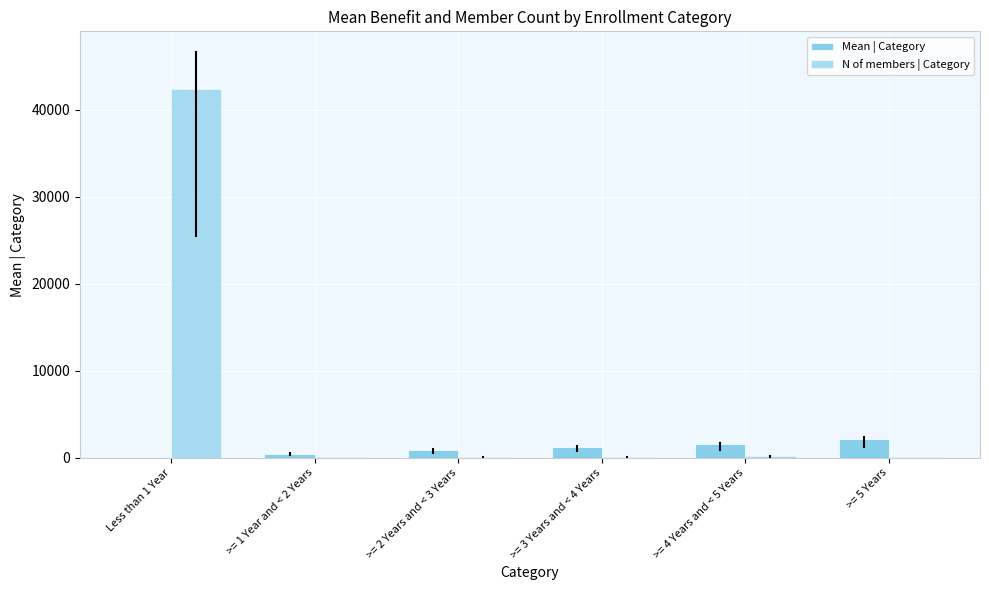

Are the bars grouped side by side (vs. stacked)?

Yes